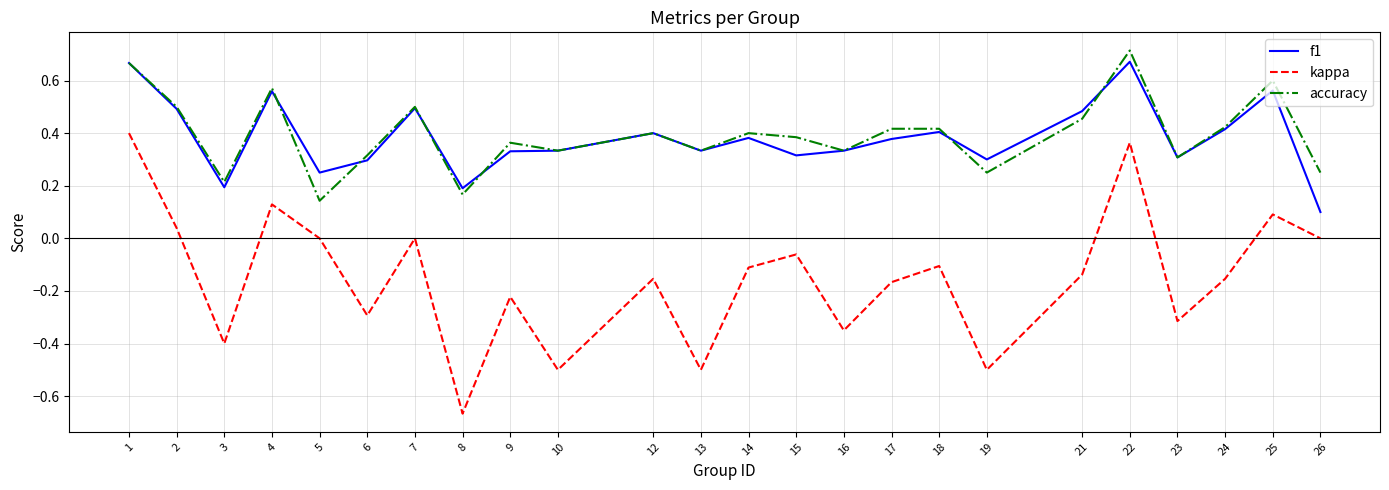

What are all the series names shown in the legend?

f1, kappa, accuracy